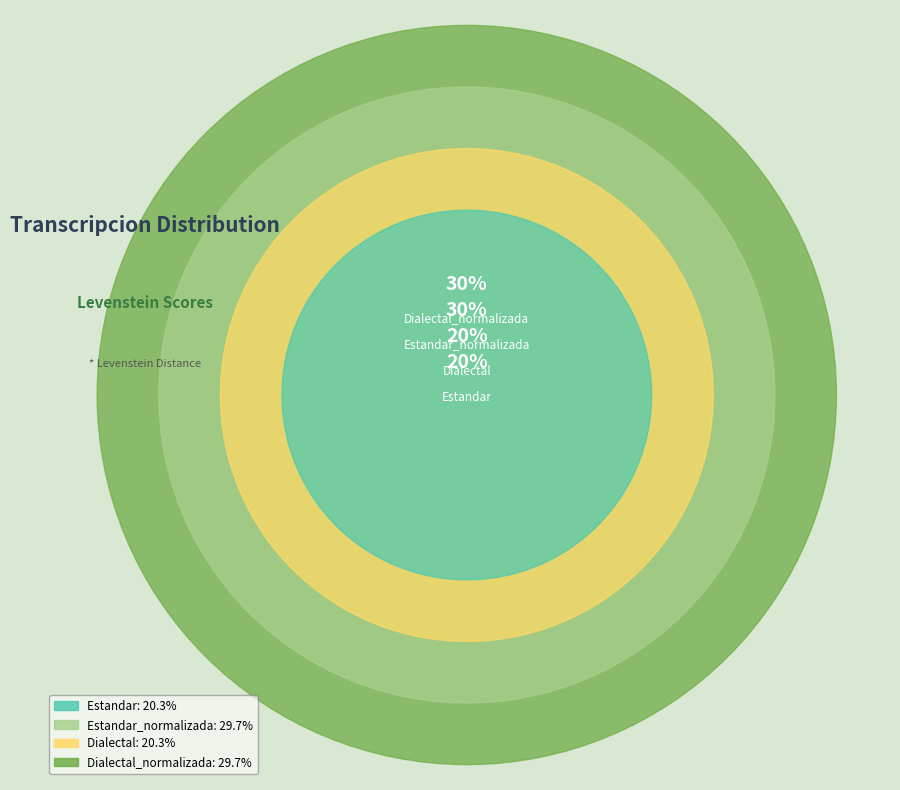

To the nearest percent, what percentage of the pie is Estandar_normalizada?

30%